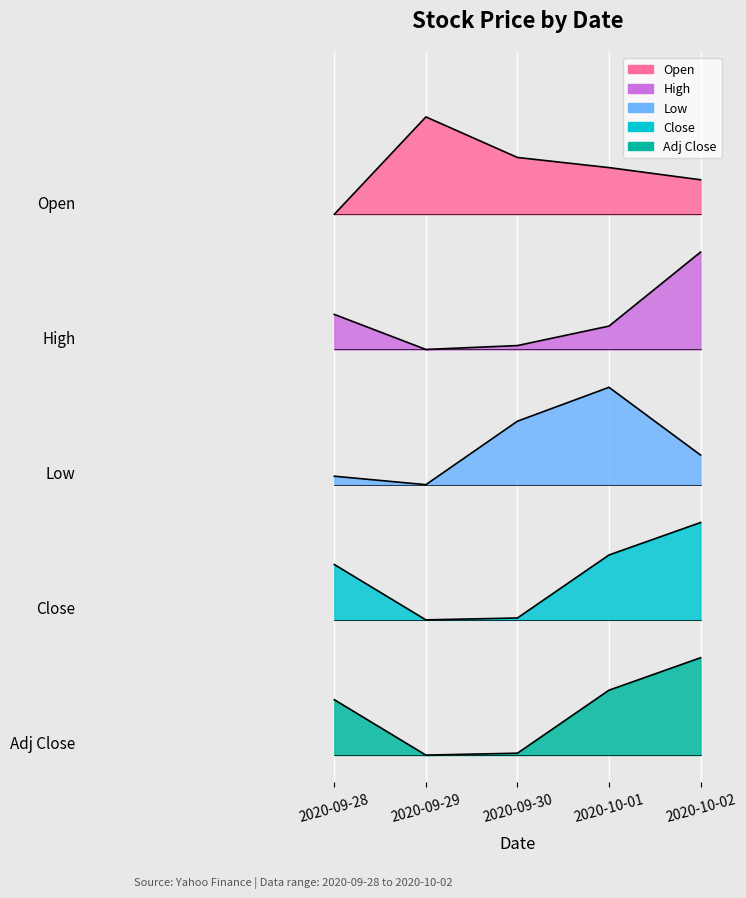

Reading right to left, extract all data points from this chart.

Open: 10.6	10.9	11.1	11.8	10.0
High: 9.3	7.9	7.6	7.5	8.1
Low: 5.5	6.8	6.2	5.0	5.2
Close: 4.3	3.7	2.5	2.5	3.5
Adj Close: 1.8	1.2	0.0	0.0	1.0